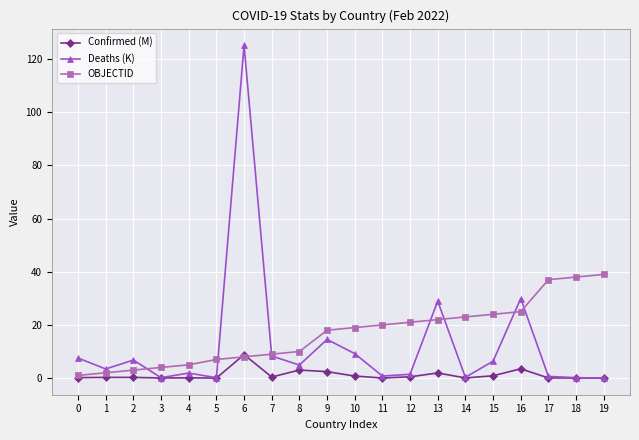

At which category does Deaths (K) reach its first local peak?

2